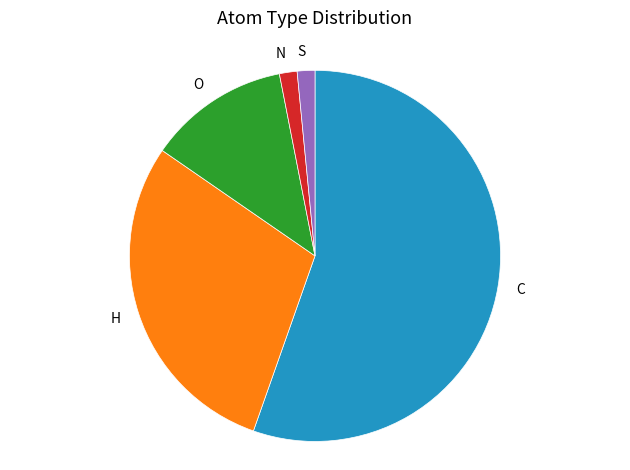

Do S and H together represent more than half of the pie?

No